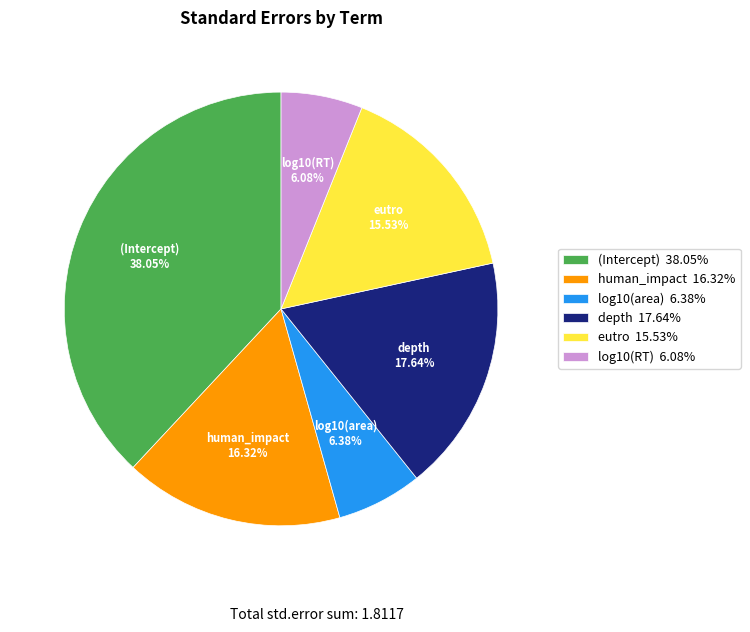

True or false: log10(RT) accounts for 20% of the total.

False